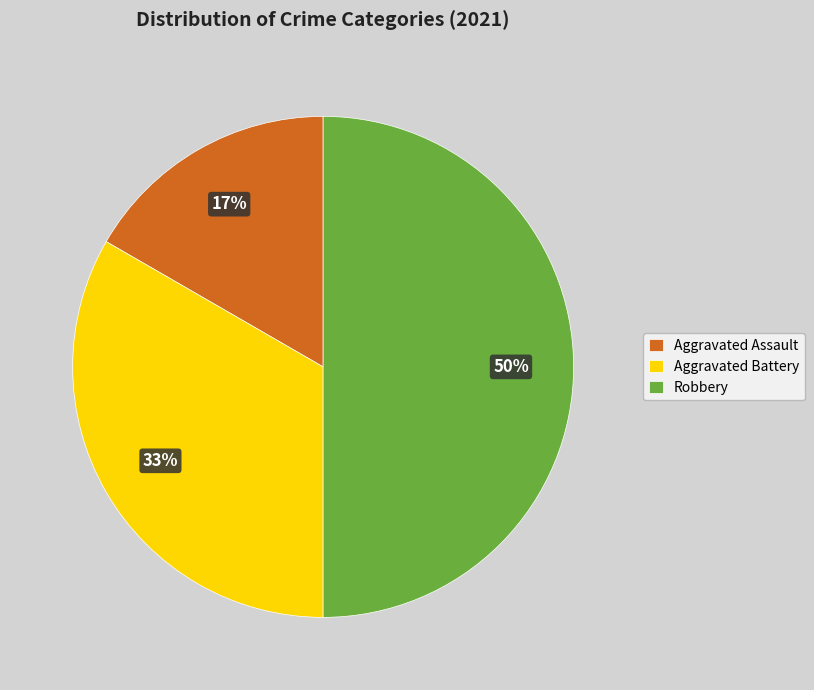

To the nearest percent, what is the combined percentage of Aggravated Assault and Aggravated Battery?

50%